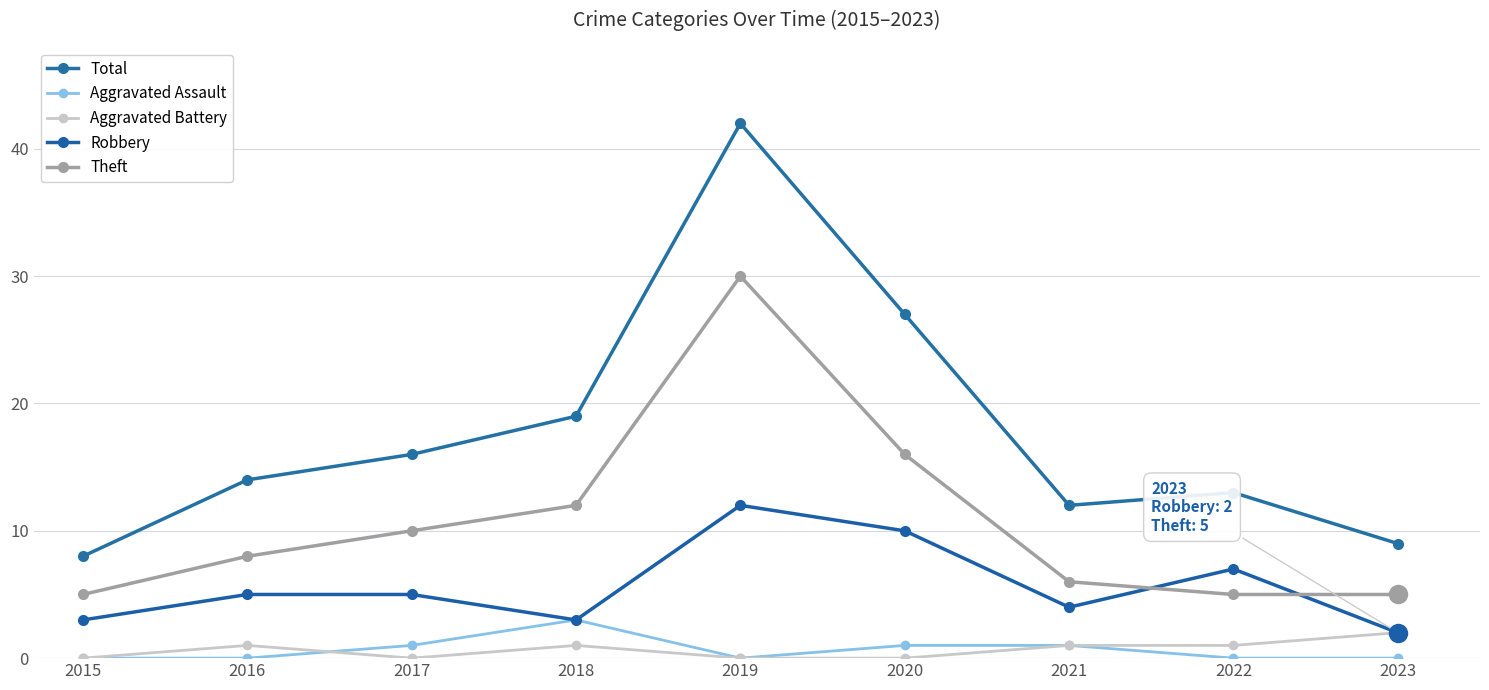

What is the minimum value for Theft?

5